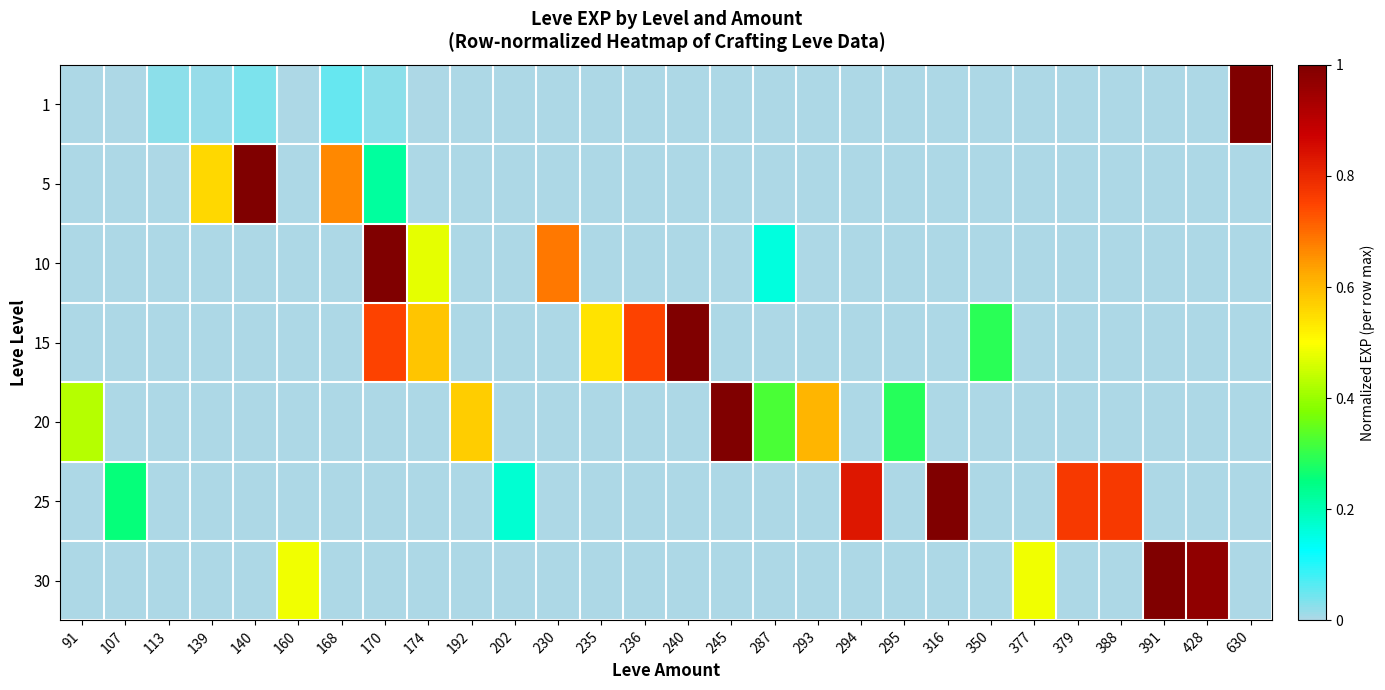

How many data points does each series have?

28